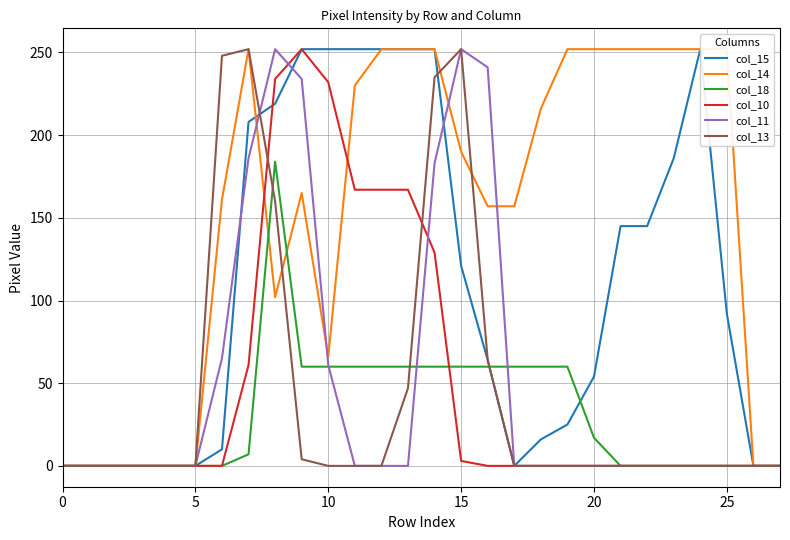

The col_10 series shows 0 at 0. True or false?

True